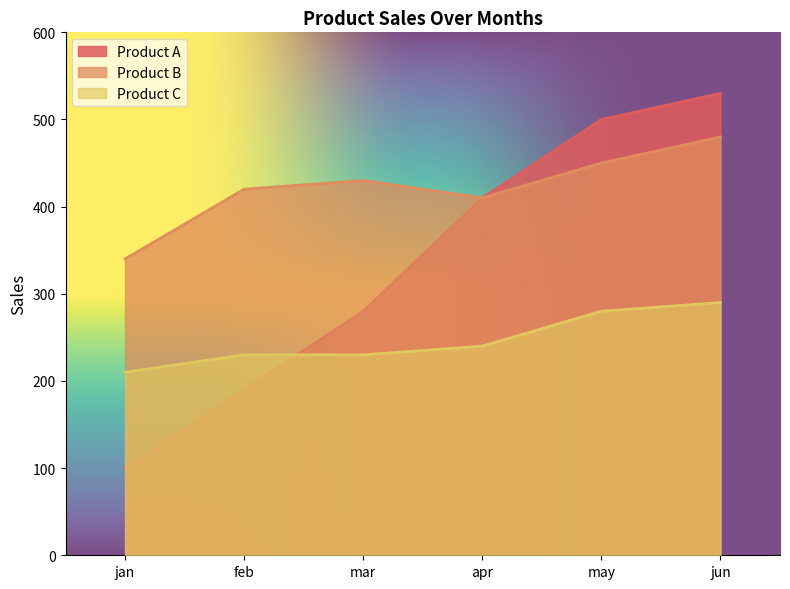

What is the label of the 3rd point from the left?

mar